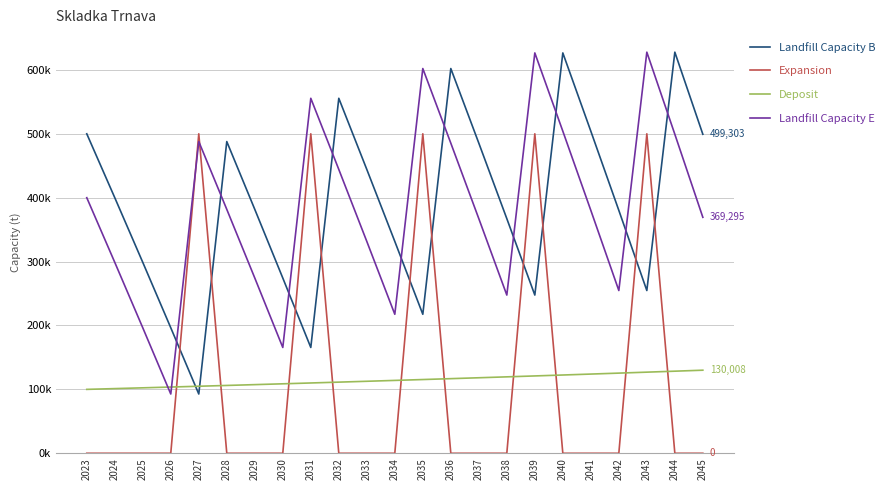

At which label does Deposit first exceed 114021?

2034